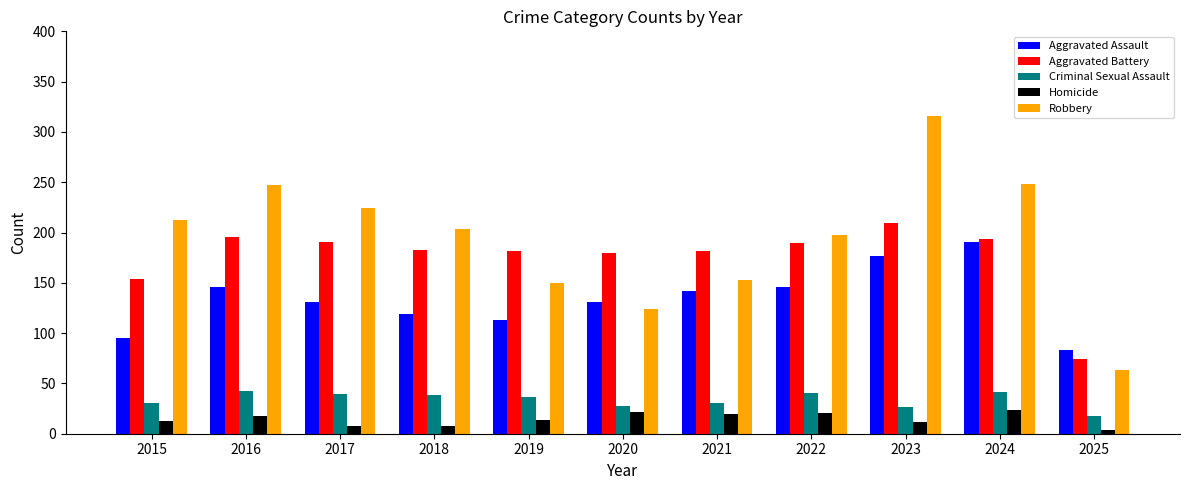

The Homicide series shows 21 at 2022. True or false?

True